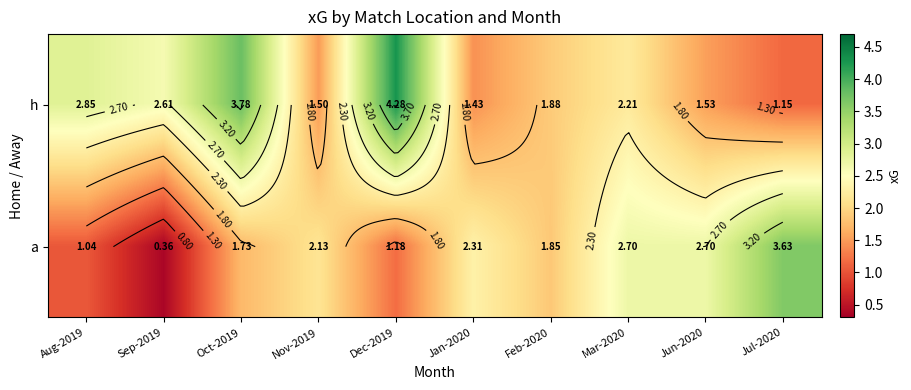

List the series in order of their peak value, highest first.

h, a